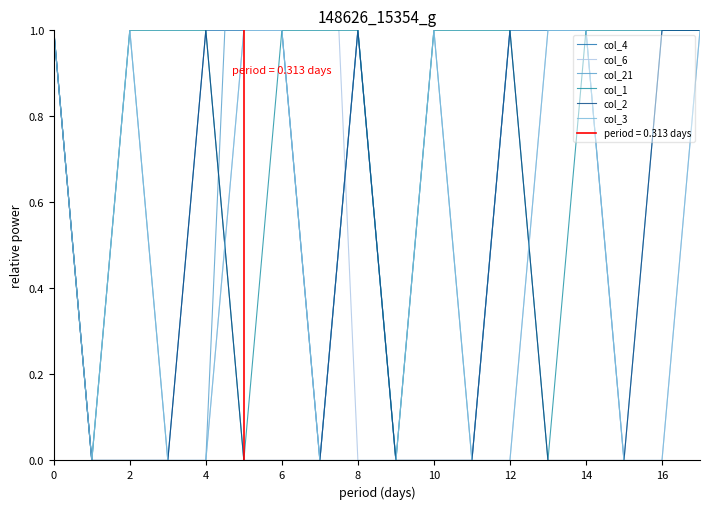

What is the difference between the second highest and minimum values in the col_4 series?

1